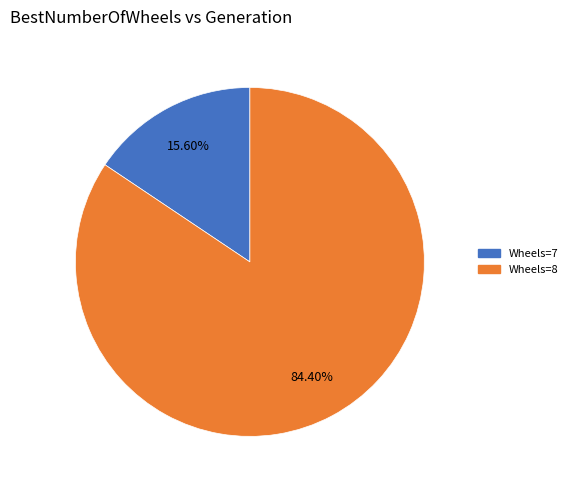

Does any single category account for the majority?

Yes